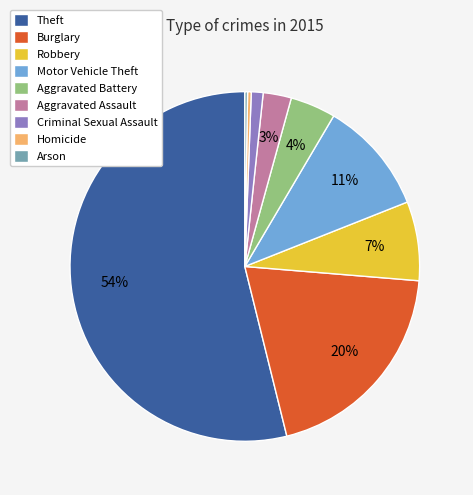

To the nearest percent, what is the average slice percentage?

11%